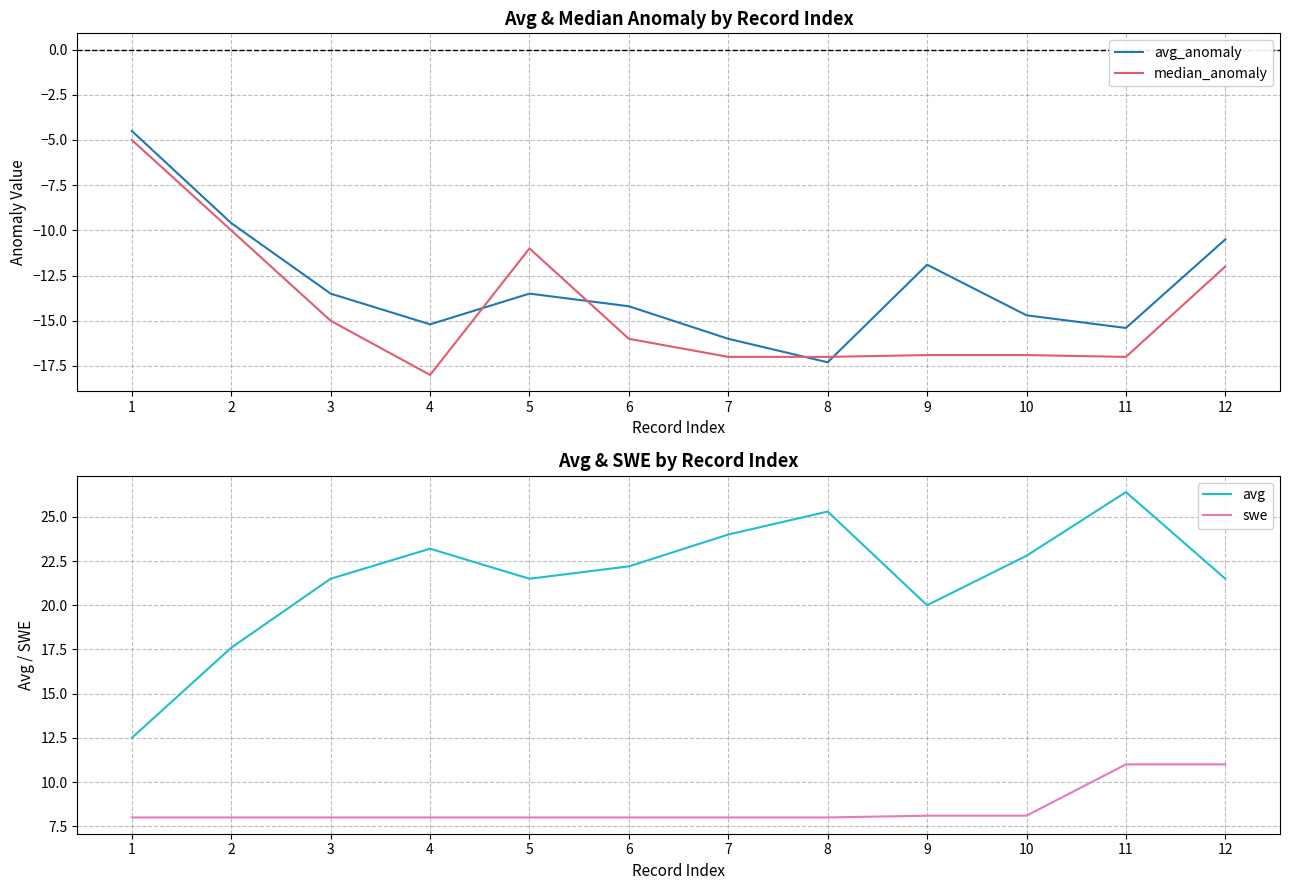

How many interior local peaks does the avg series have?

3